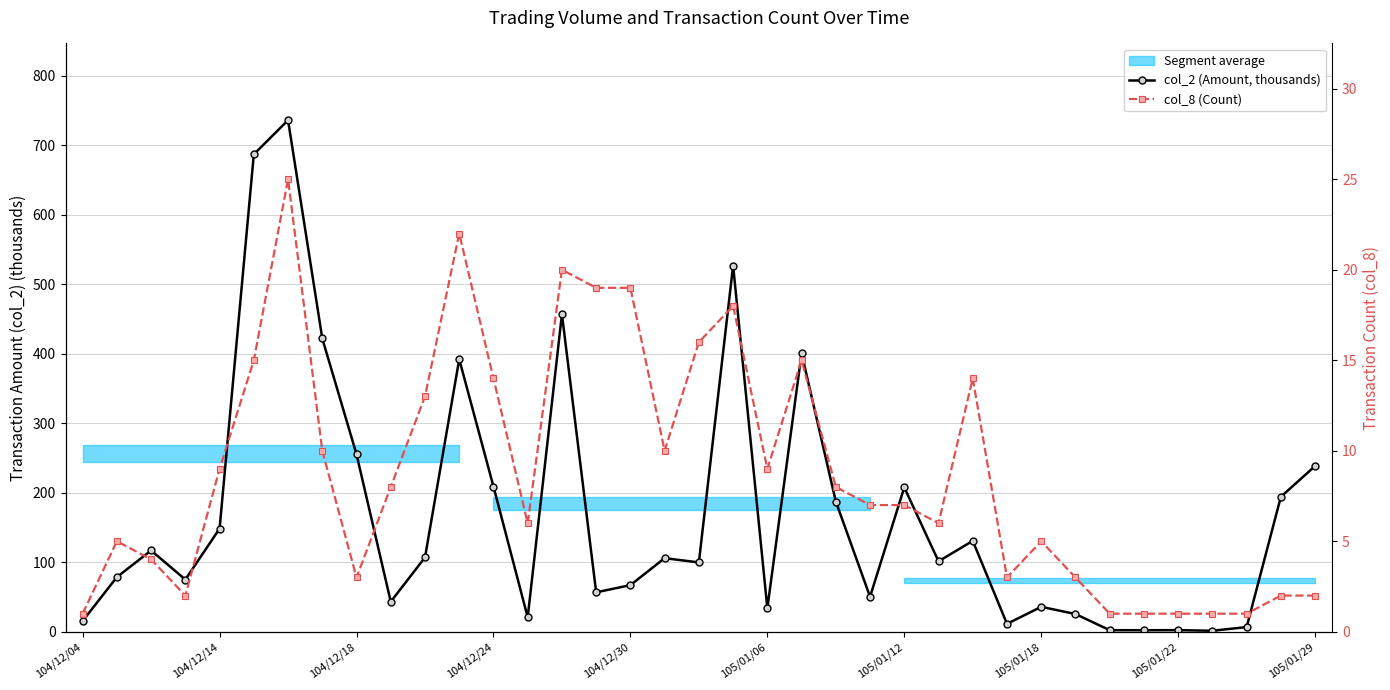

What is the minimum value for col_8 (Count)?

1.0